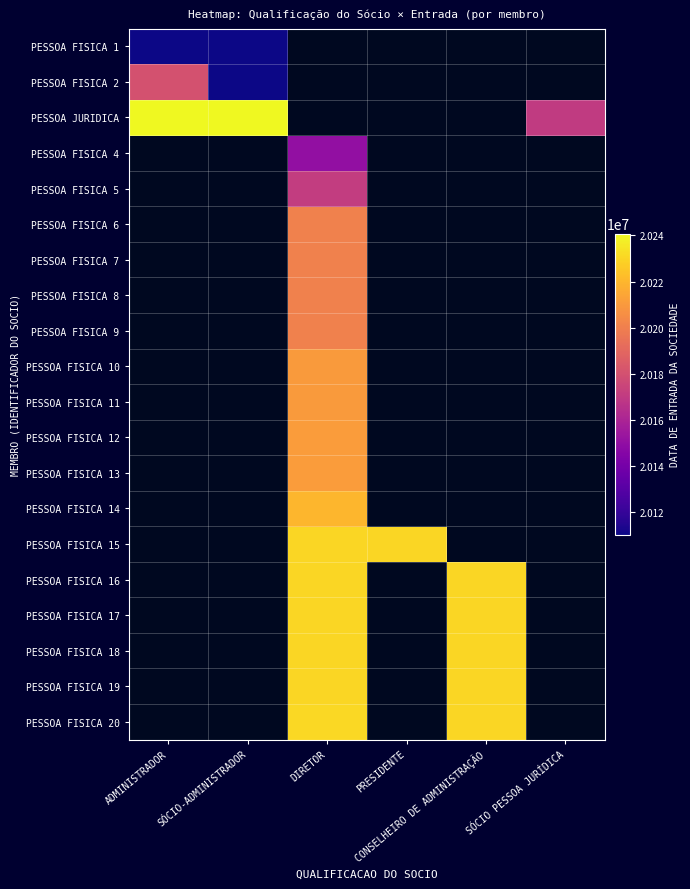

How many series are shown in this chart?

20